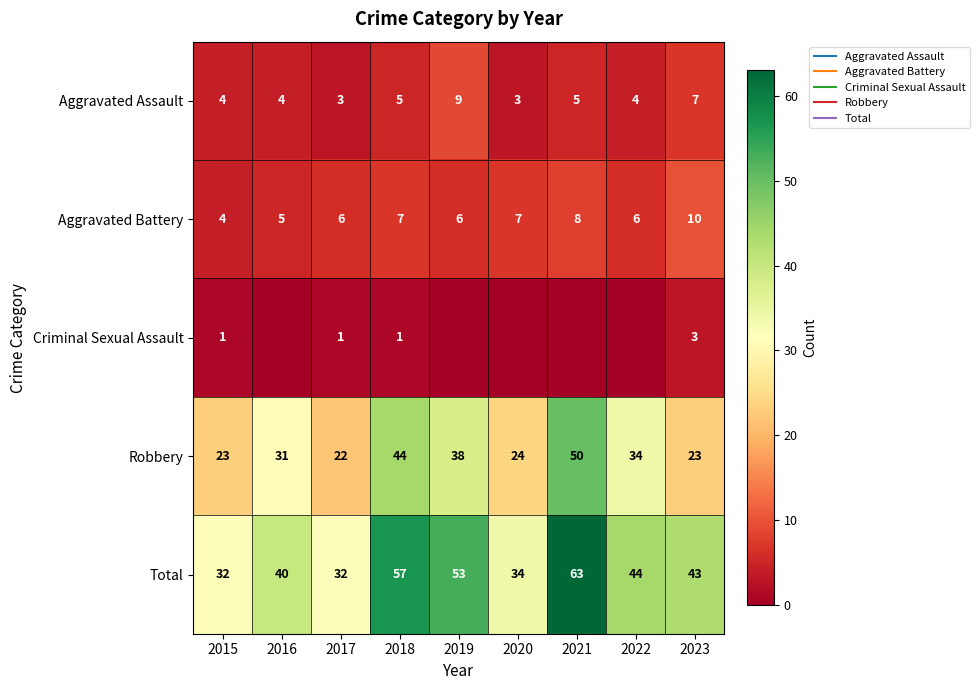

What value does the Robbery series have at 2017, to the nearest 5?

20